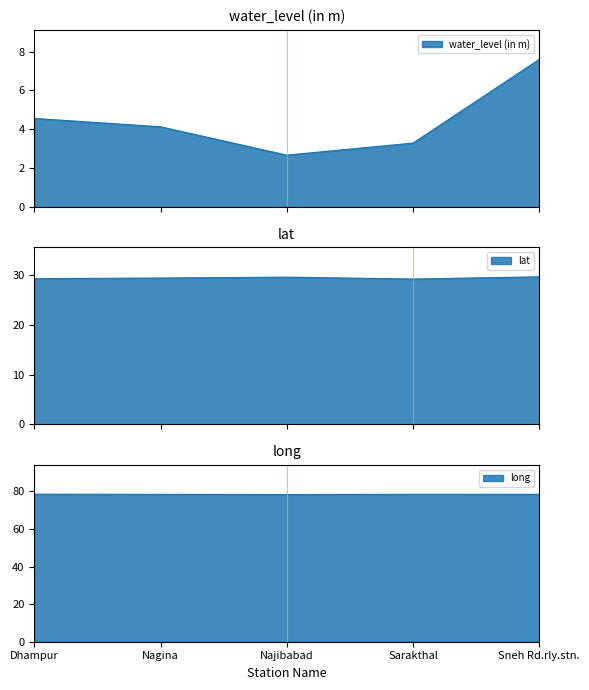

Read the water_level (in m) value at Najibabad.

2.7